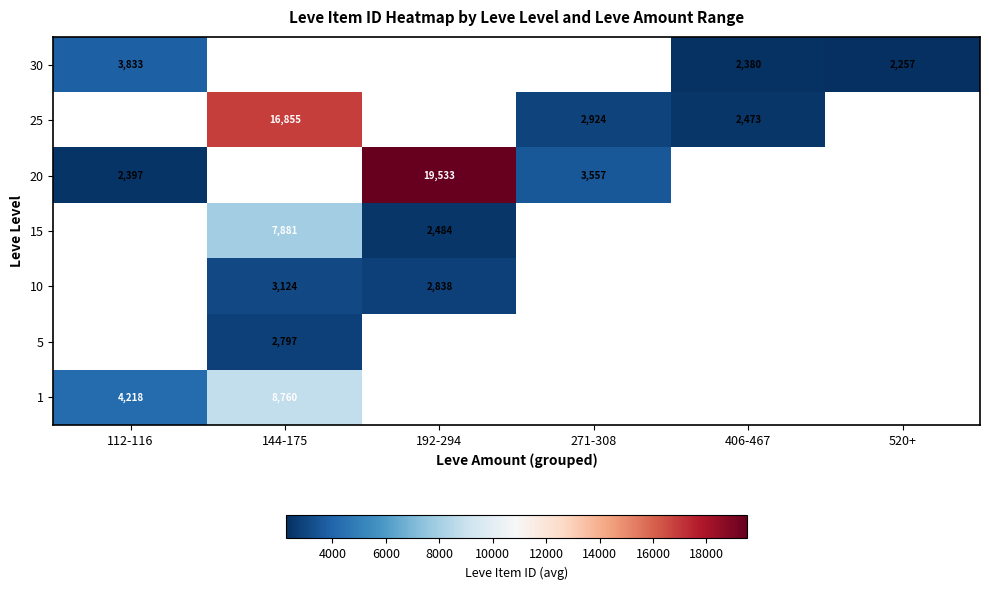

What is the greatest value displayed?

19533.5